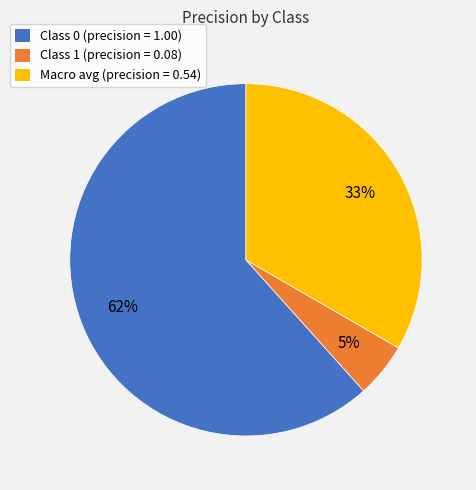

Count the number of slices in the pie.

3